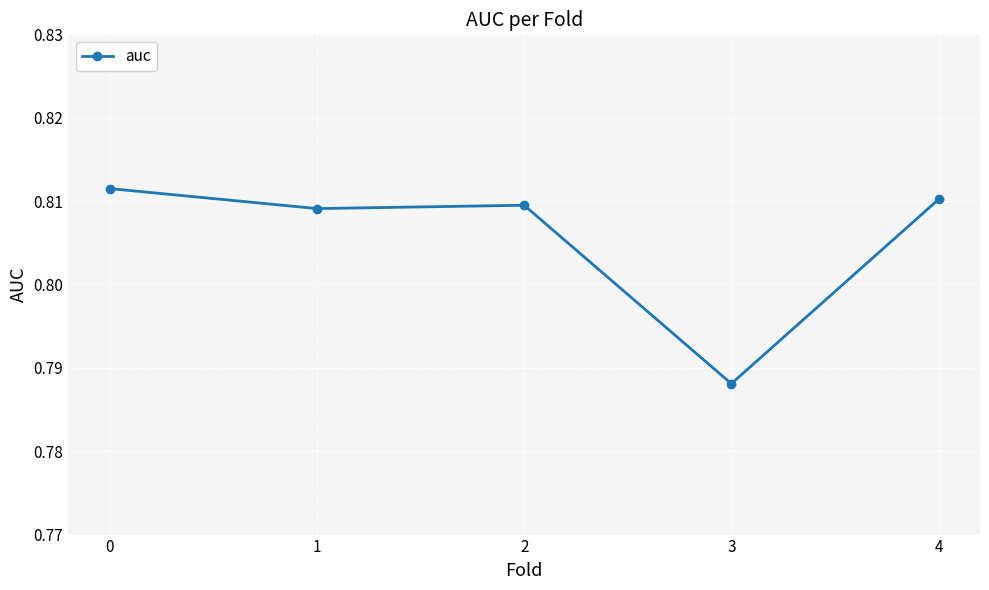

What is the sum of the values at 3 and 1?

1.6